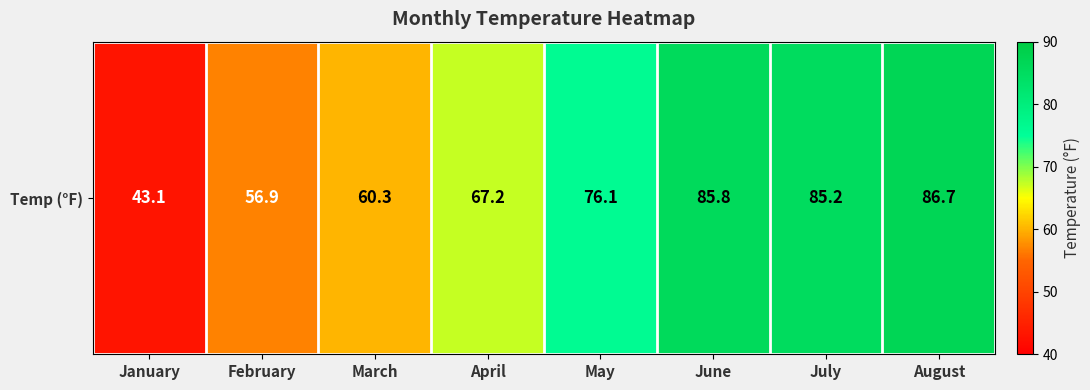

What value does the data have at August?

86.7